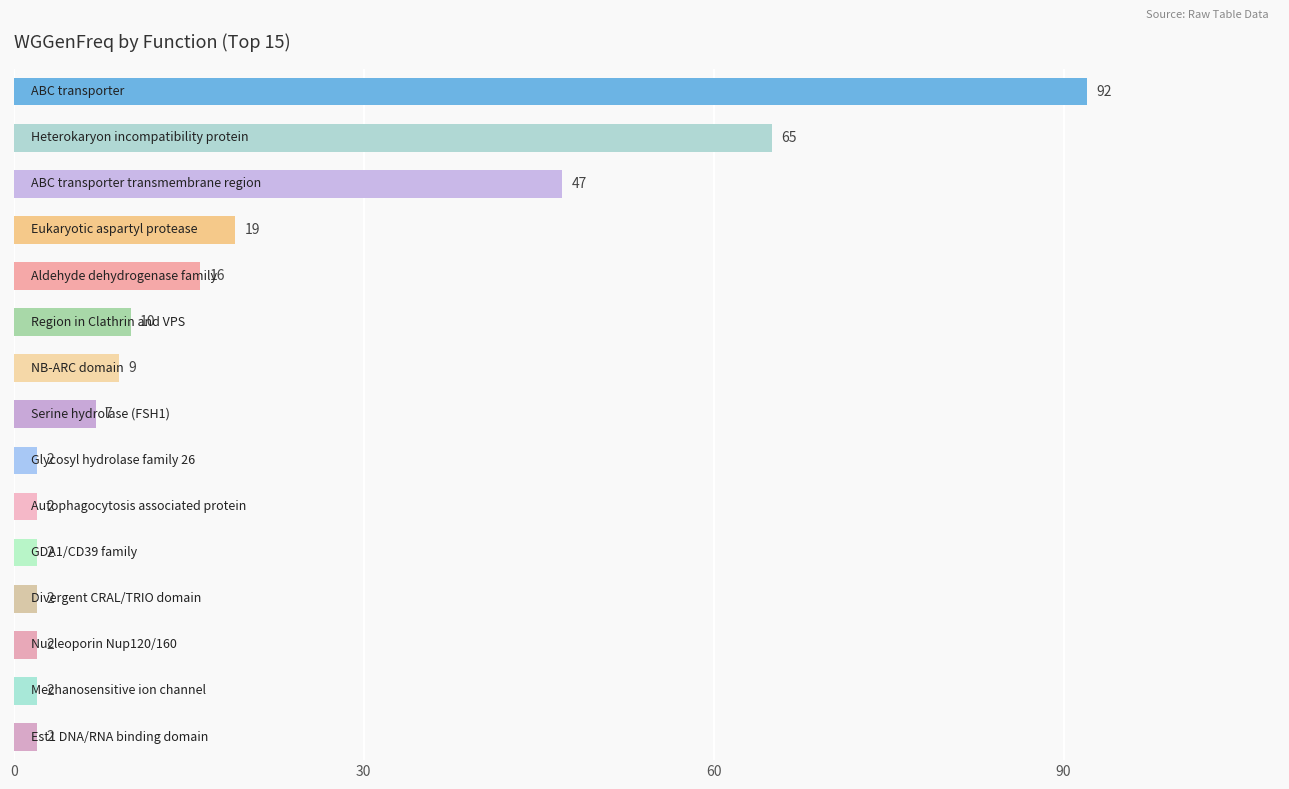

What is the maximum value shown in the chart?

92